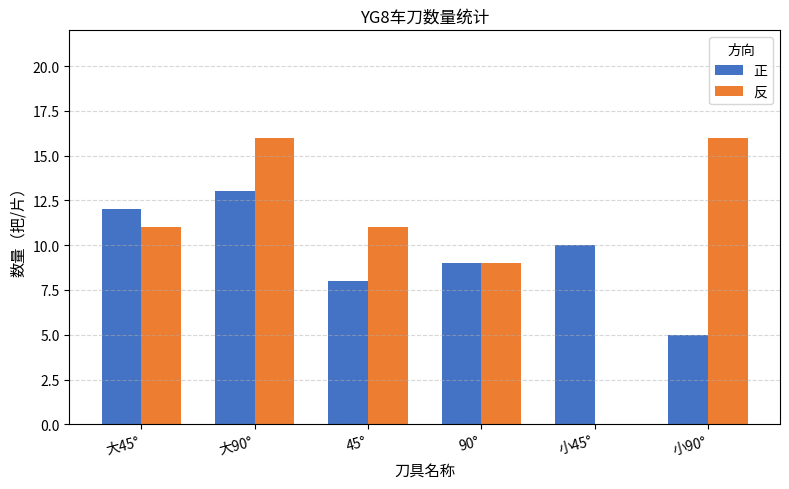

What is the sum of the 正 values at 45° and 小90°?

13